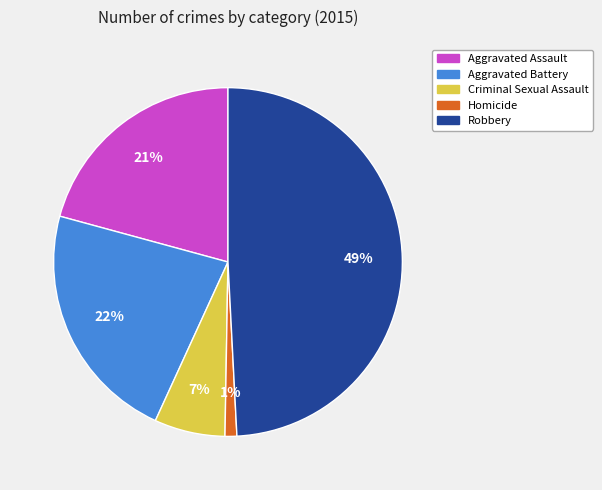

Is there any slice that represents more than half of the pie?

No